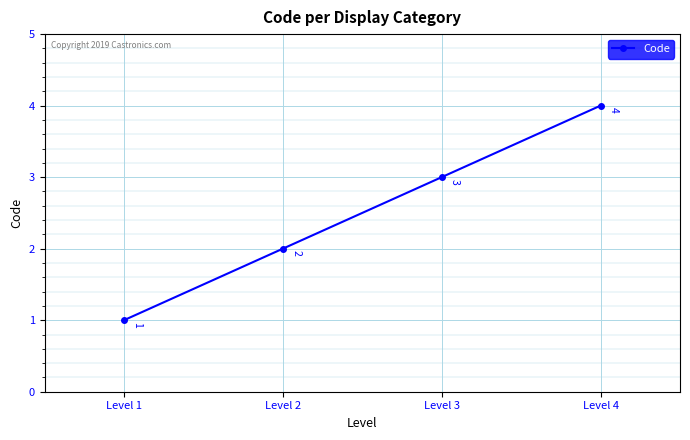

Is it true that the value at Level 1 is 1?

True